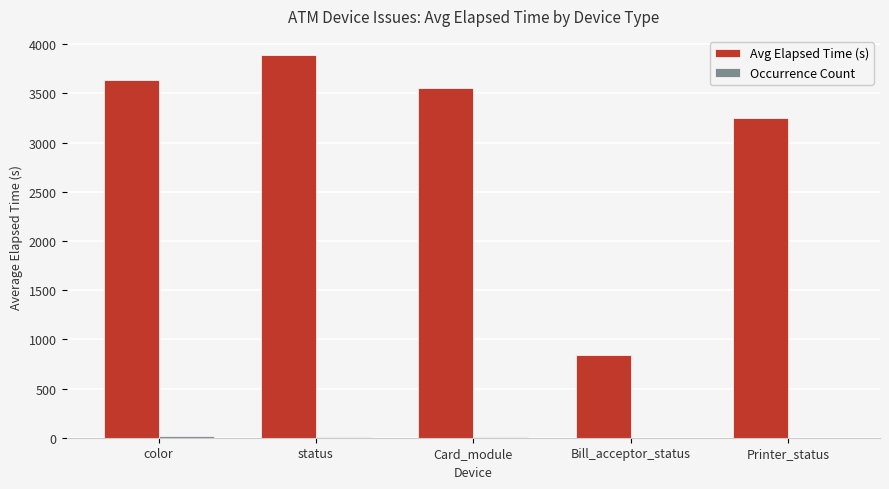

What is the highest value of the Avg Elapsed Time (s) series?

3891